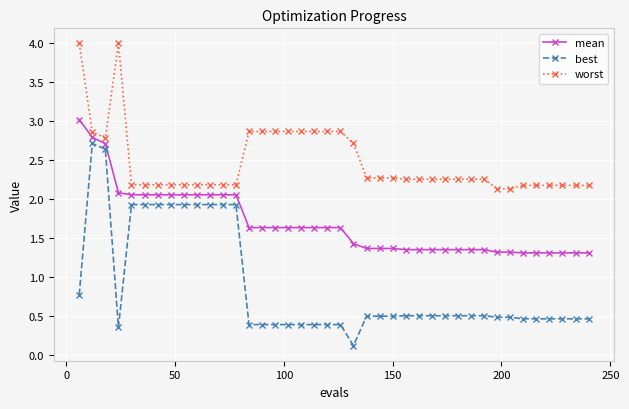

List the series in order of their peak value, lowest first.

best, mean, worst